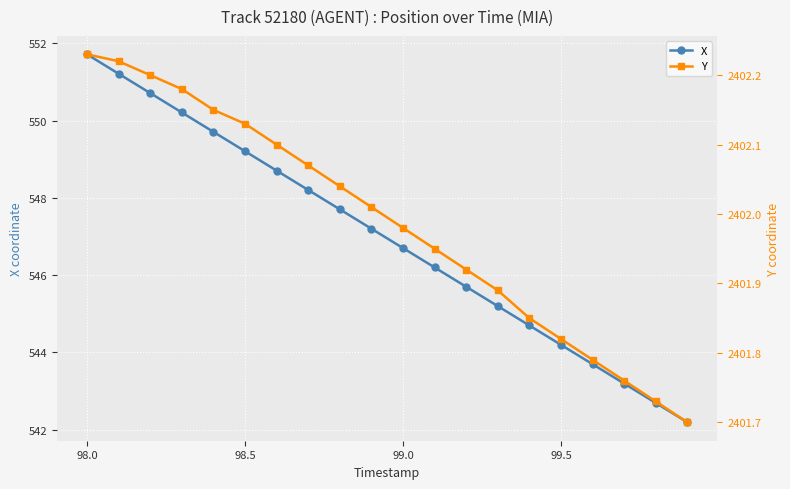

Which category has the highest value in the X series?

98.0